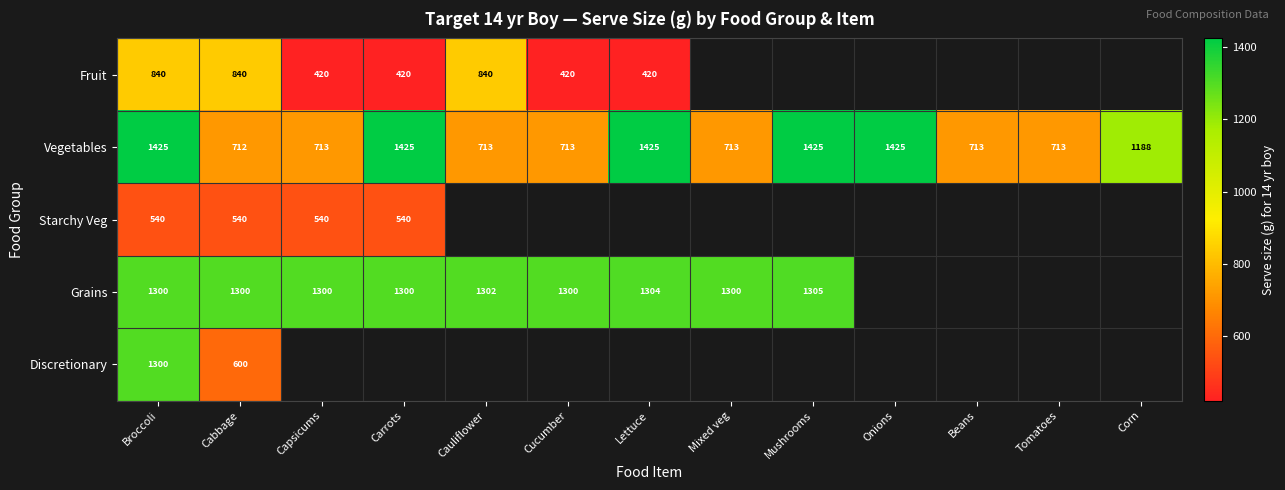

What is the minimum value for Vegetables?

712